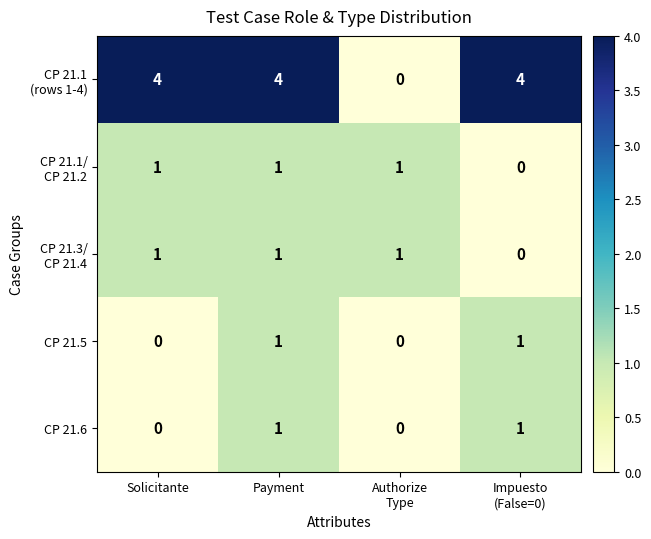

What is the total value across all series at Authorize
Type?

2